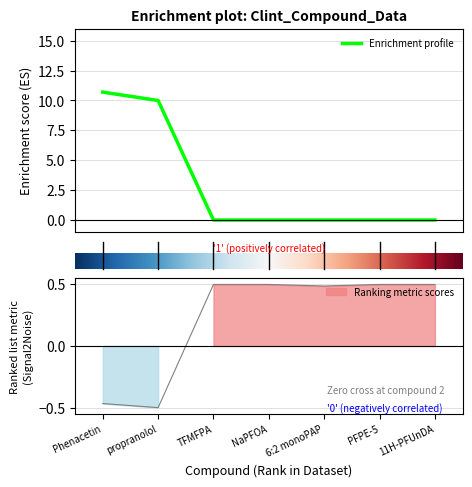

In Clint.1.Low, how many points are higher than both neighbors (excluding endpoints)?

1